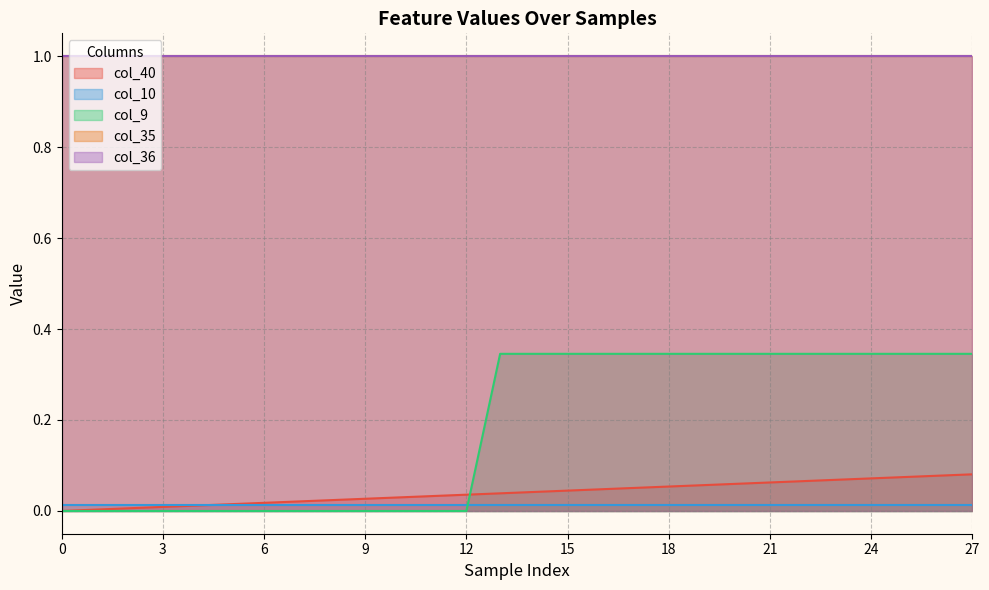

Is the value of col_10 at 9 greater than the value of col_40 at 12?

No